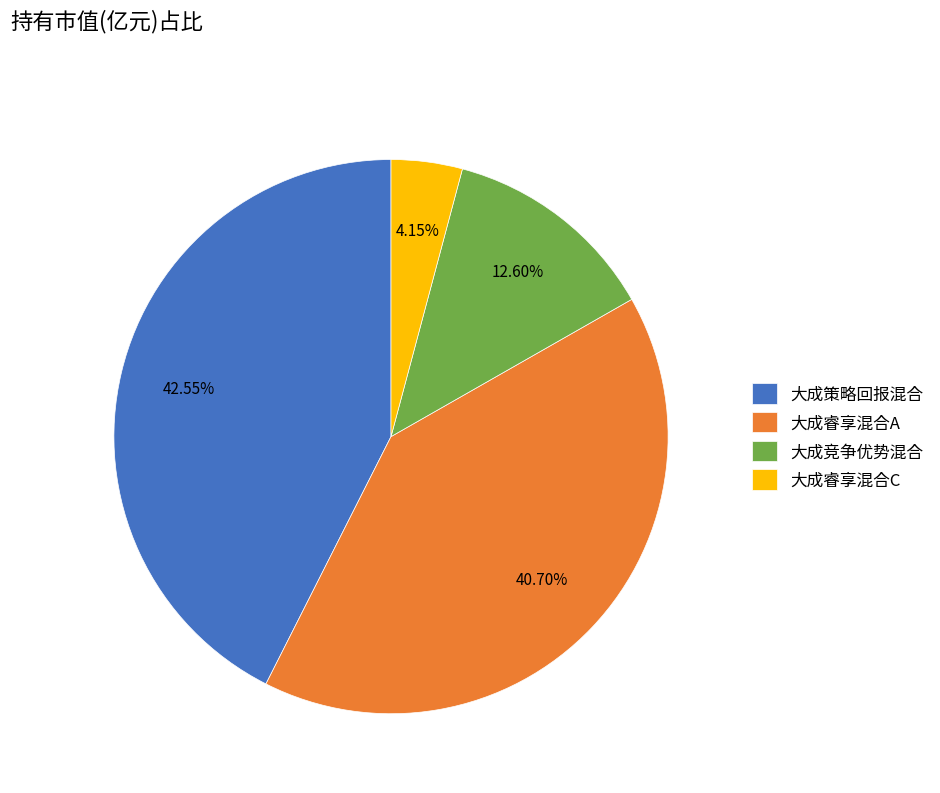

What percentage is the 大成睿享混合C slice, to the nearest percent?

4%